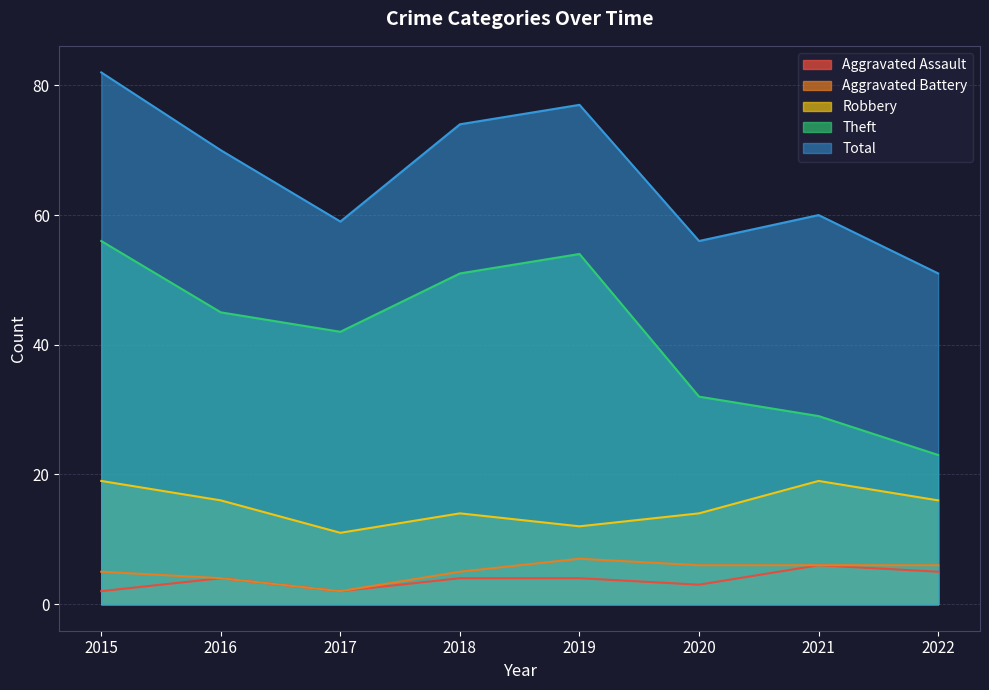

At which category does the chart reach its peak across all series?

2015